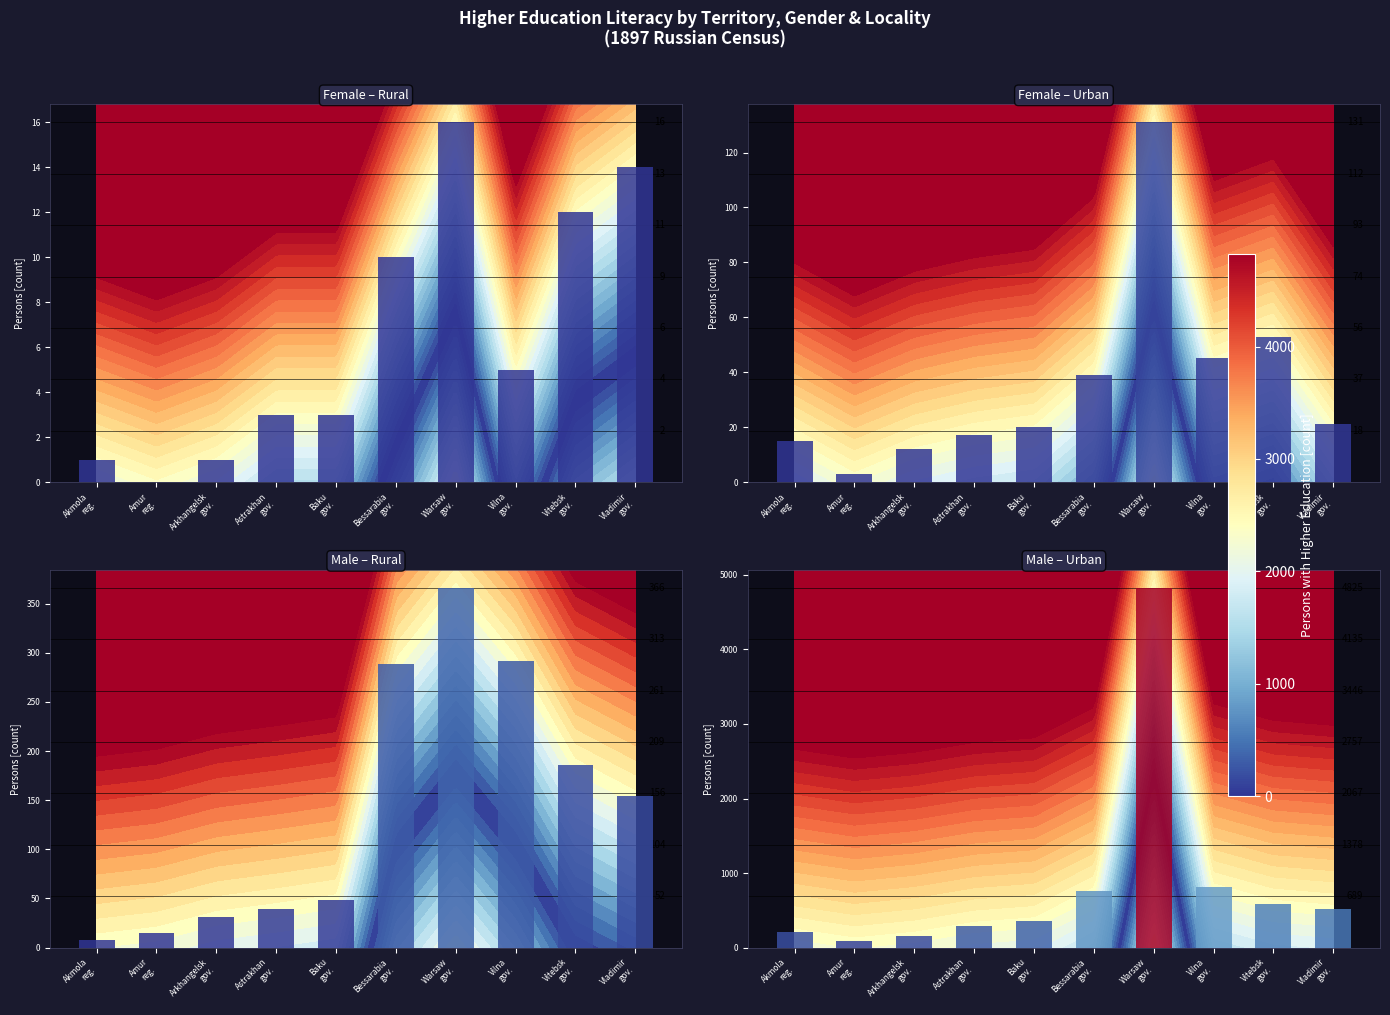

How many values in the Female – Rural series are below 5?

5